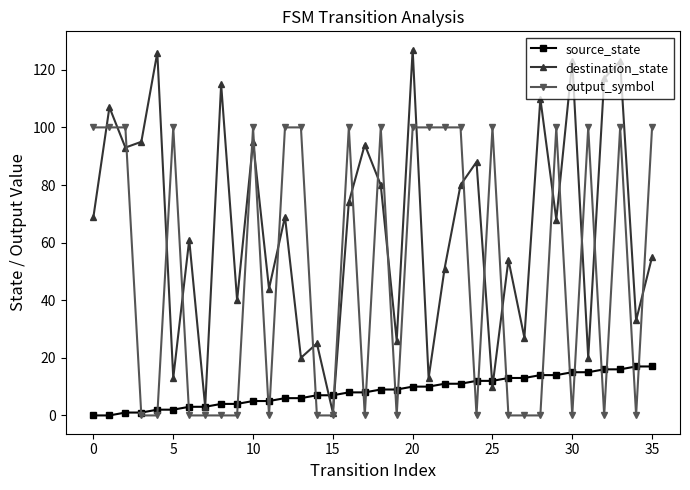

How many lines are shown in the chart?

3